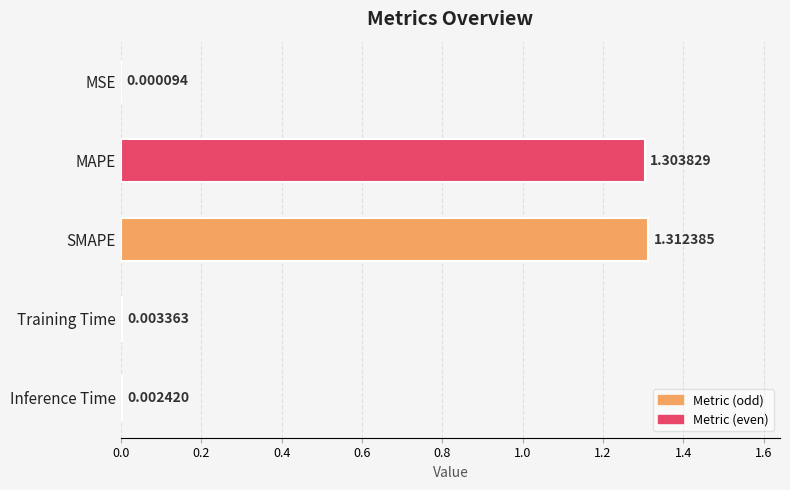

At which category does the chart reach its peak across all series?

SMAPE